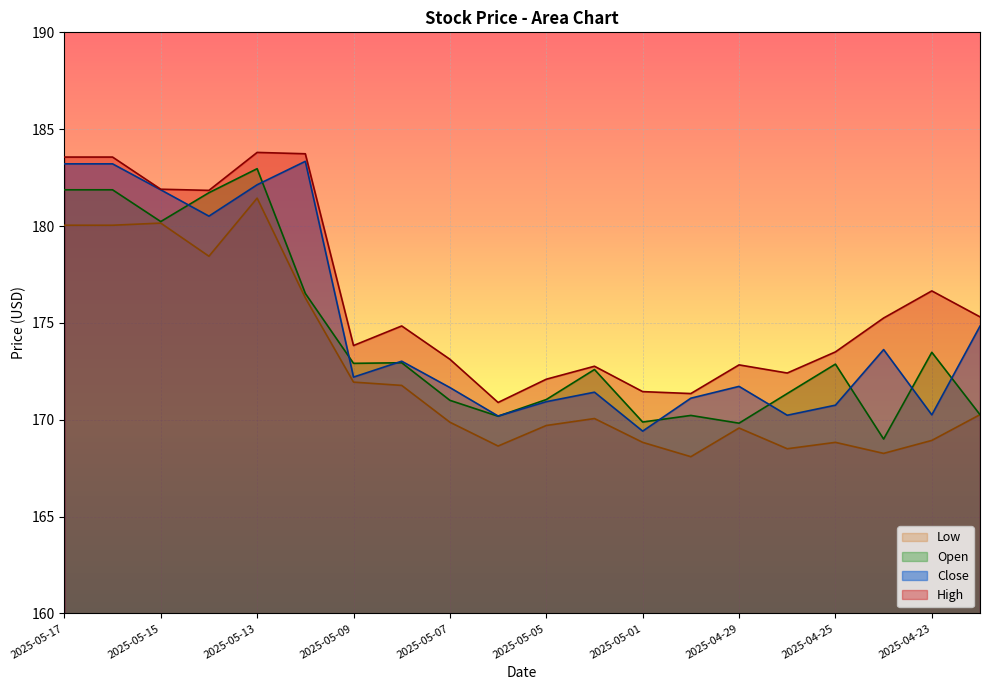

What is the approximate value of High at 2025-05-07?

173.1